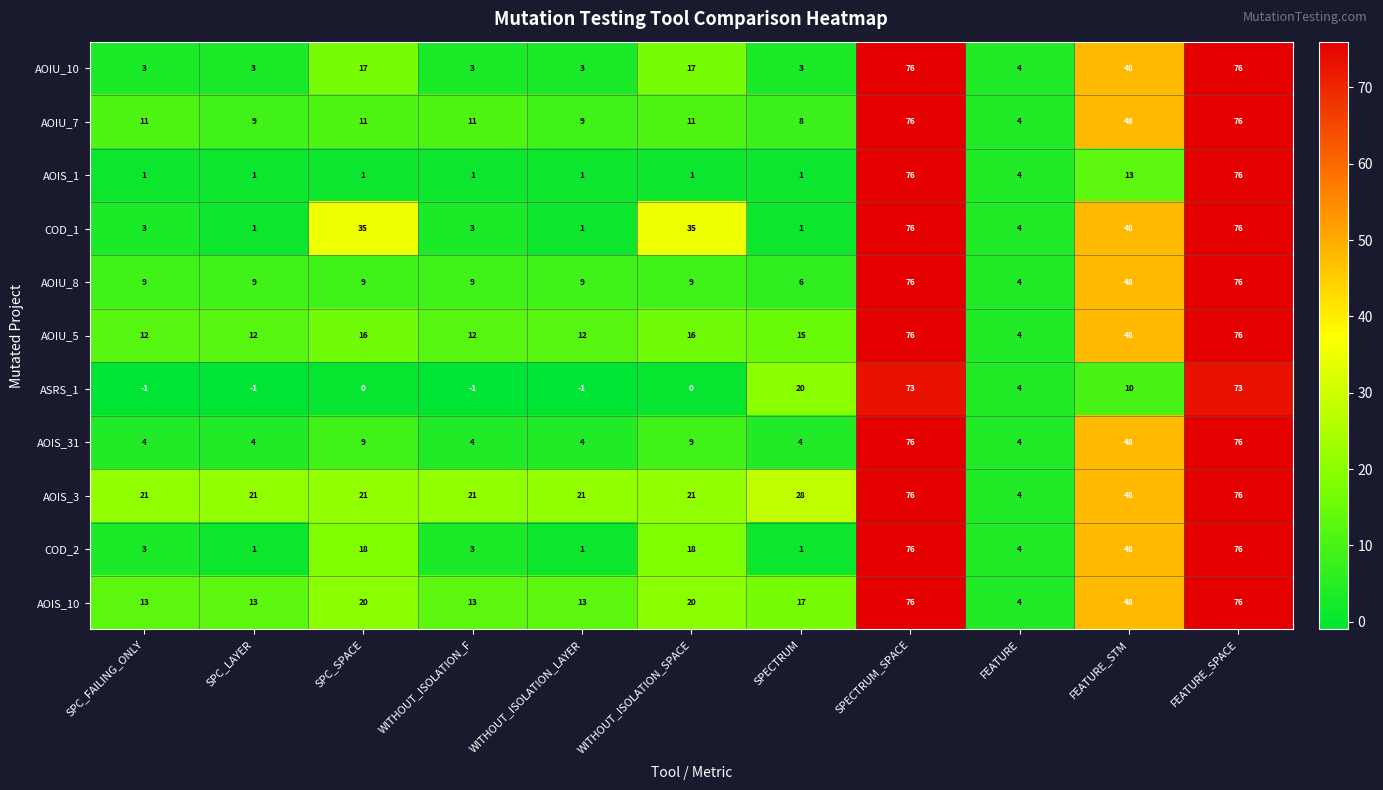

The value of AOIS_10 at FEATURE_SPACE is 76. True or false?

True